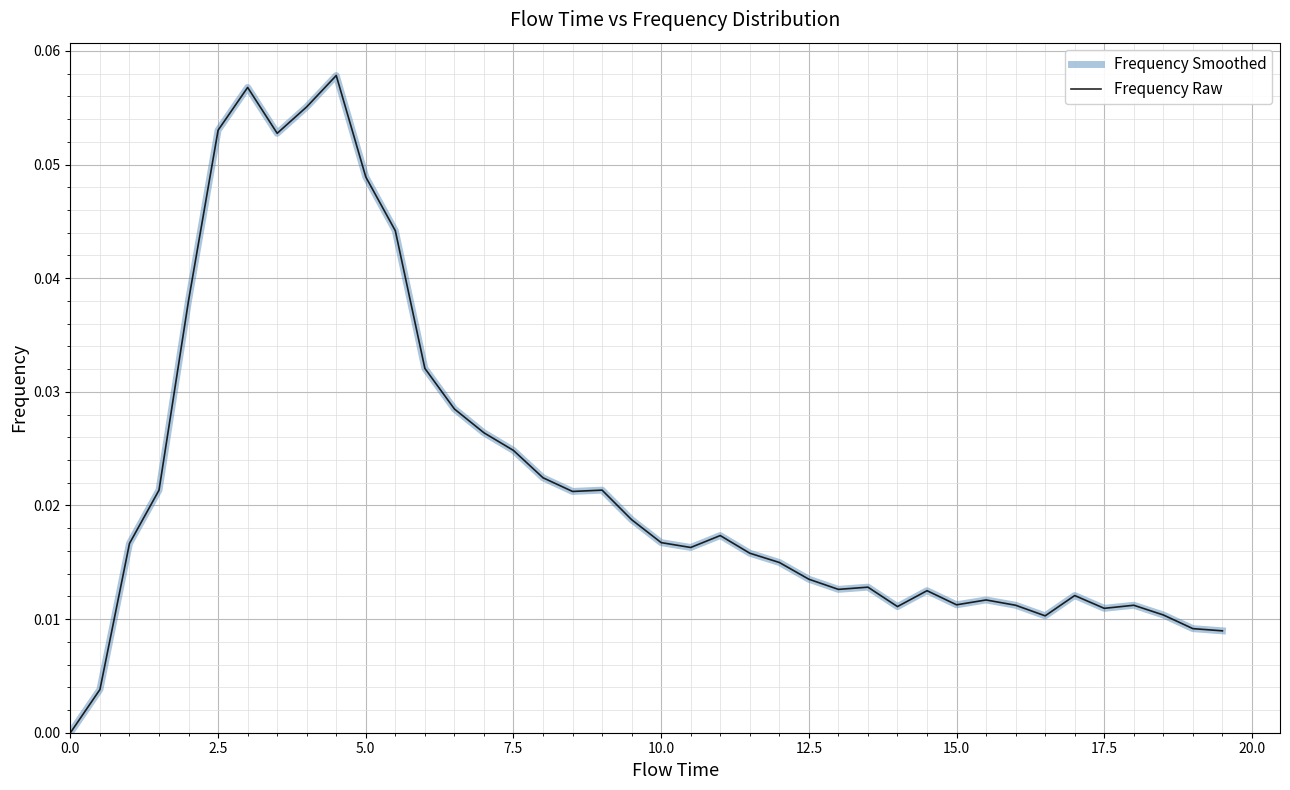

Which series has the widest spread of values?

Frequency Smoothed